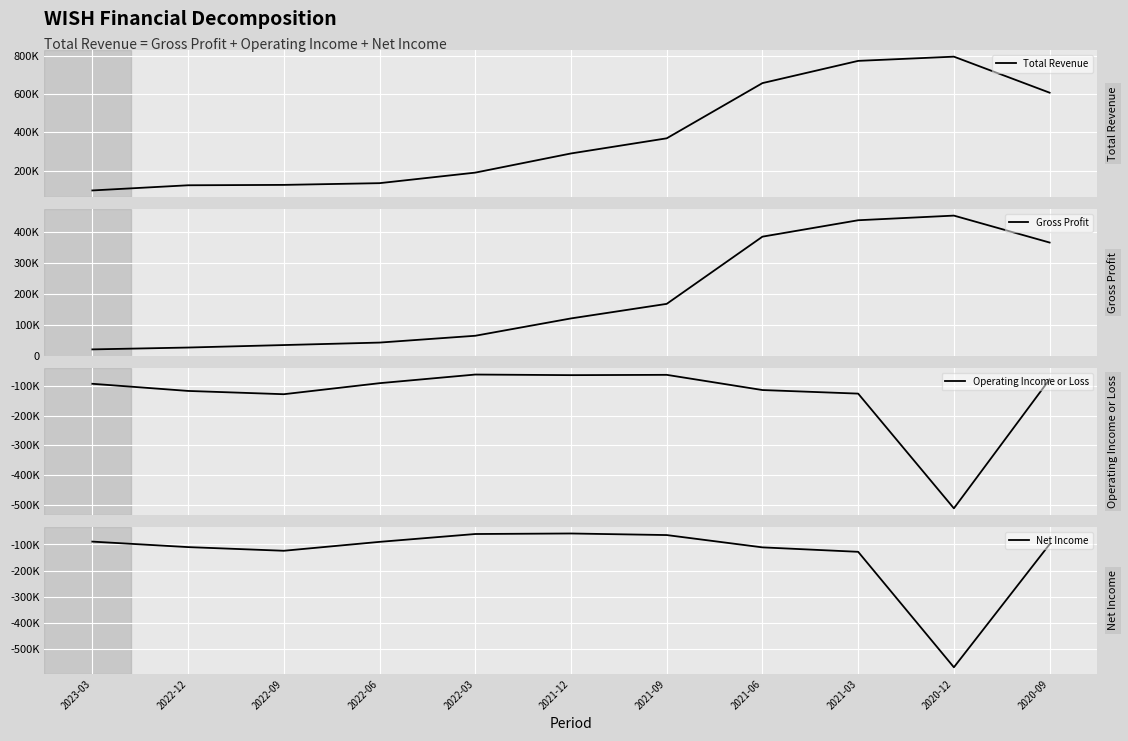

At which category does the chart reach its minimum across all series?

2020-12